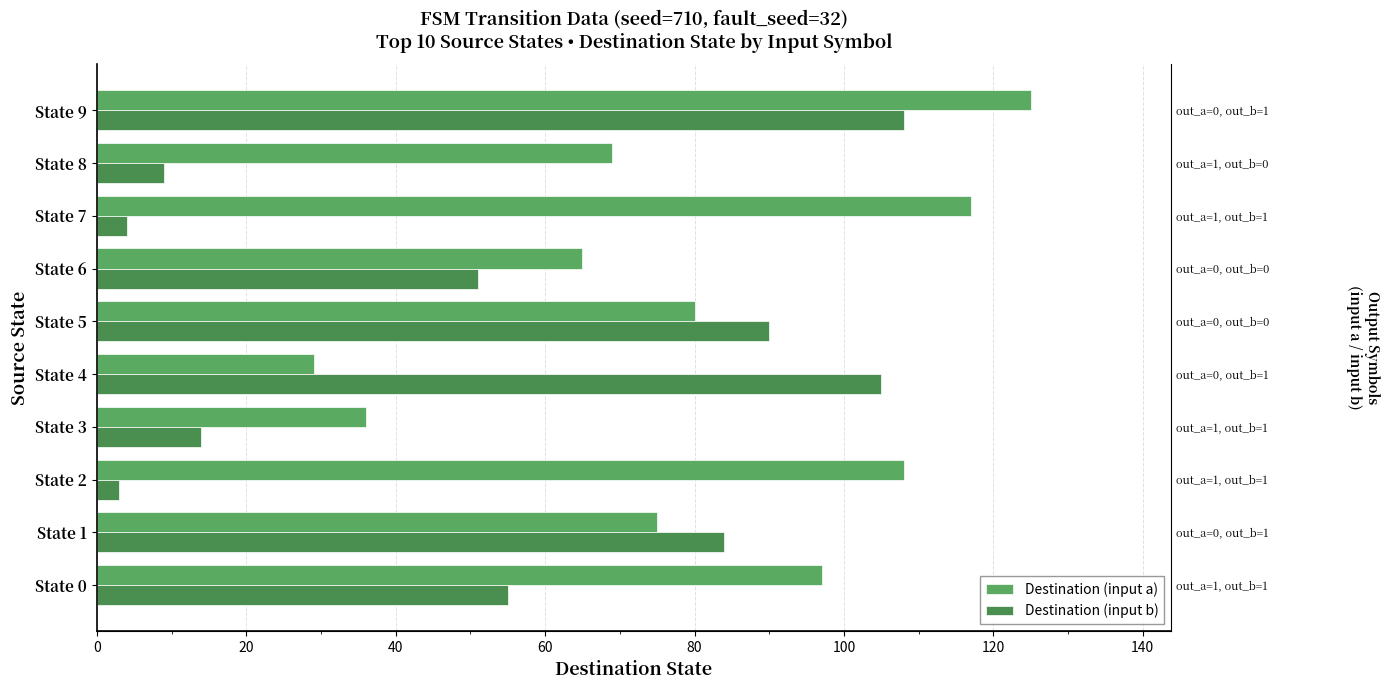

True or false: Destination (input a) has a value of 29 at State 4.

True